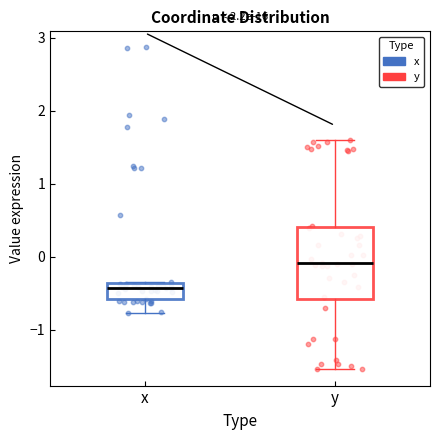

Which box has the highest median line?

y